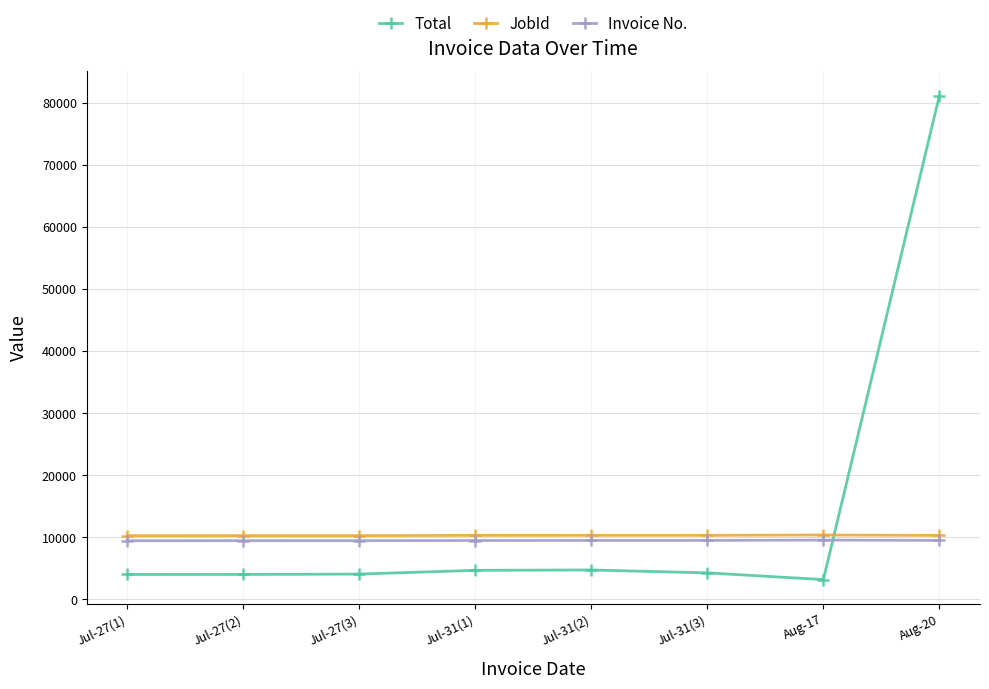

Is the value of Invoice No. at Jul-27(1) greater than the value of Total at Jul-27(3)?

Yes